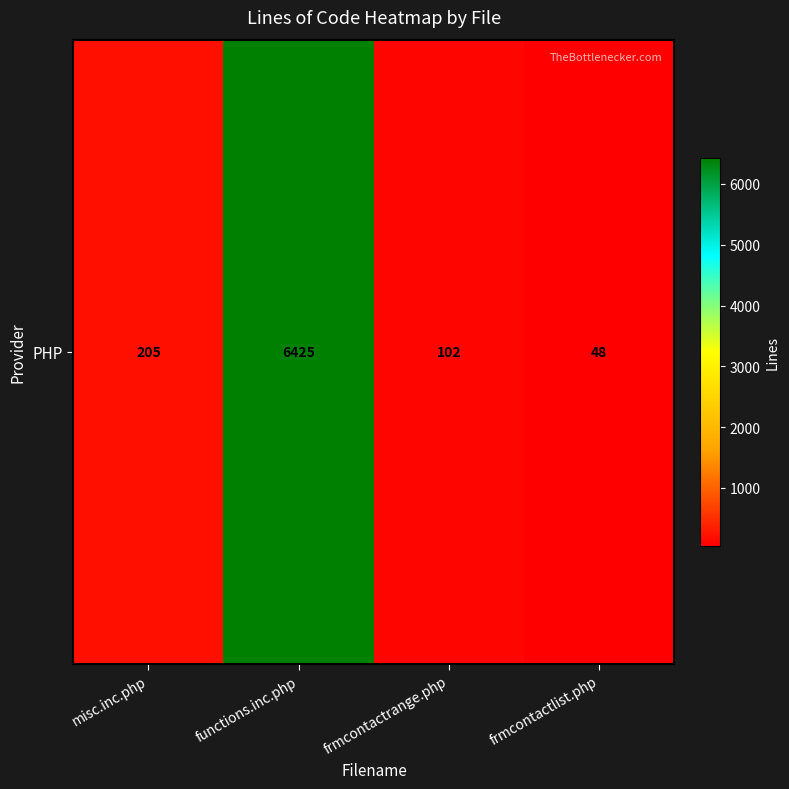

Which category has the highest value across all series?

functions.inc.php